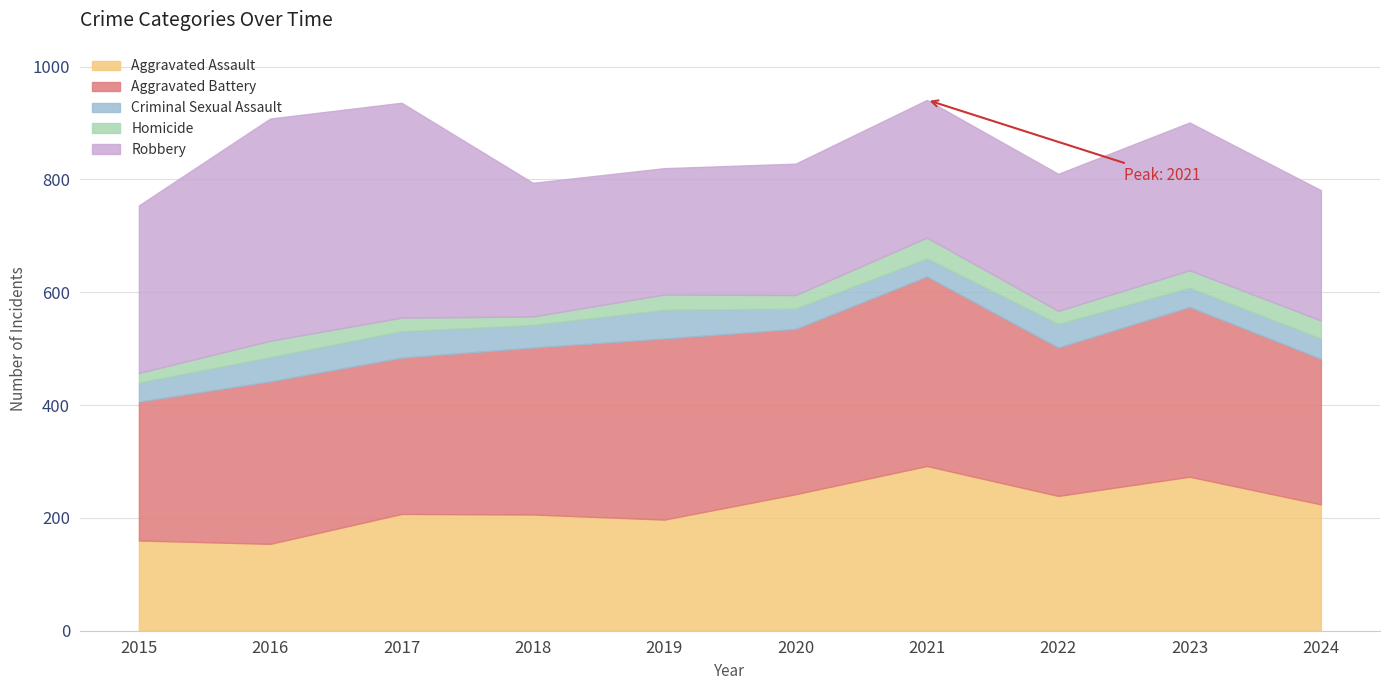

What is the average value of the Aggravated Battery series?

288